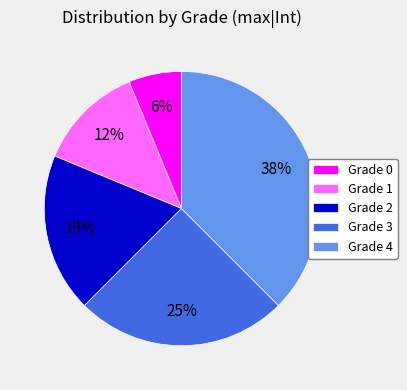

To the nearest percent, what portion does Grade 3 represent?

25%